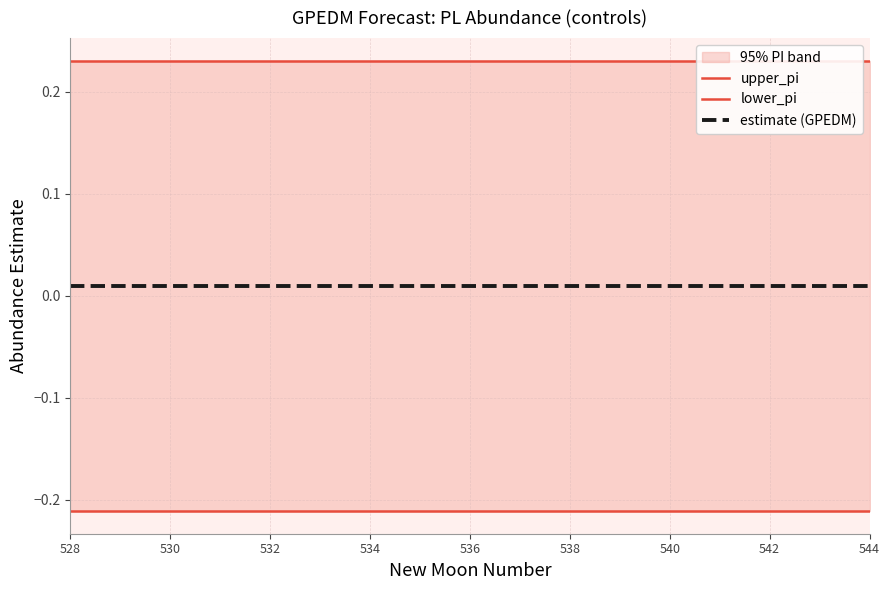

Reading left to right, transcribe all the data shown in this chart.

upper_pi: 0.2	0.2	0.2	0.2	0.2	0.2	0.2	0.2	0.2	0.2	0.2	0.2	0.2	0.2	0.2	0.2	0.2
lower_pi: -0.2	-0.2	-0.2	-0.2	-0.2	-0.2	-0.2	-0.2	-0.2	-0.2	-0.2	-0.2	-0.2	-0.2	-0.2	-0.2	-0.2
estimate (GPEDM): 0.0	0.0	0.0	0.0	0.0	0.0	0.0	0.0	0.0	0.0	0.0	0.0	0.0	0.0	0.0	0.0	0.0